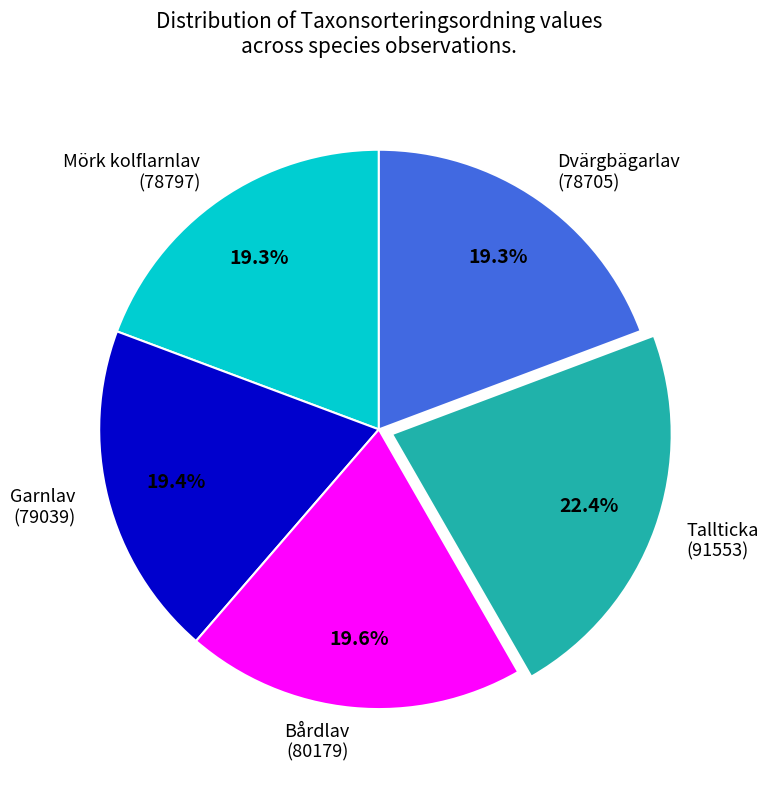

Is the sum of Mörk kolflarnlav (78797) and Dvärgbägarlav (78705) greater than half?

No